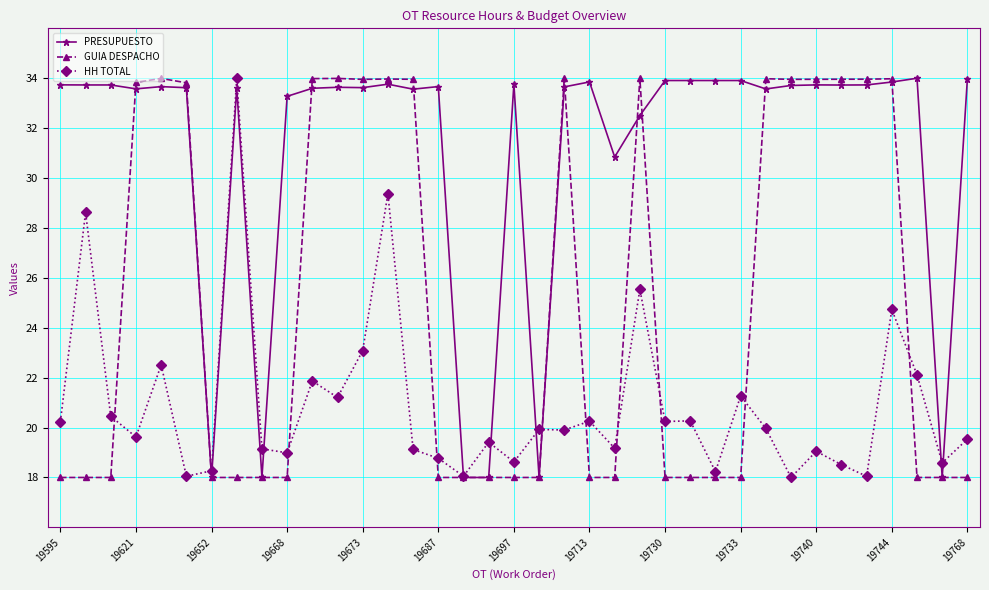

What is the value of the HH TOTAL point at the 19th from the left?

18.6